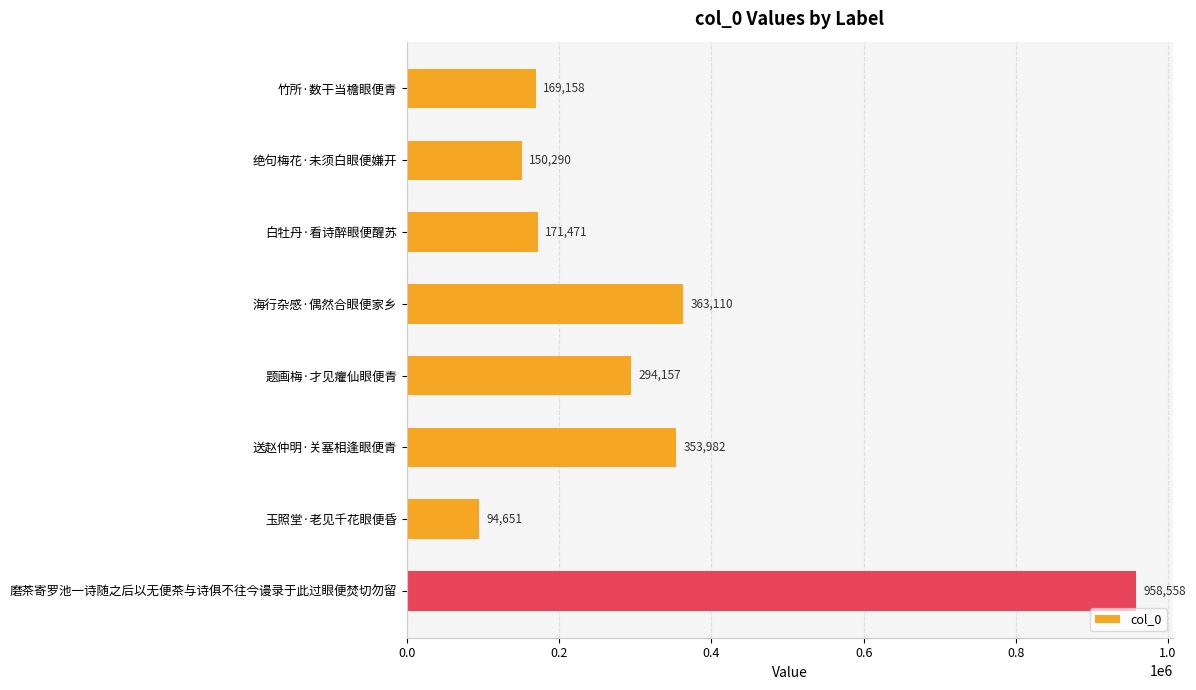

What position from the top is 送赵仲明·关塞相逢眼便青?

6